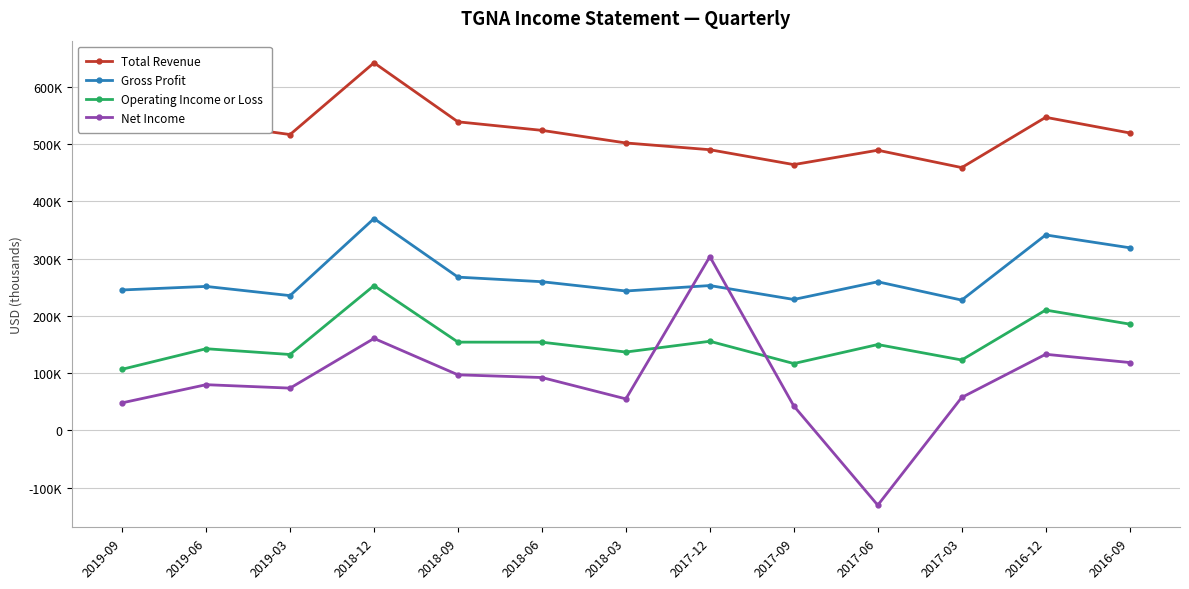

What is the value of the Total Revenue point at the 2nd from the left?

536900